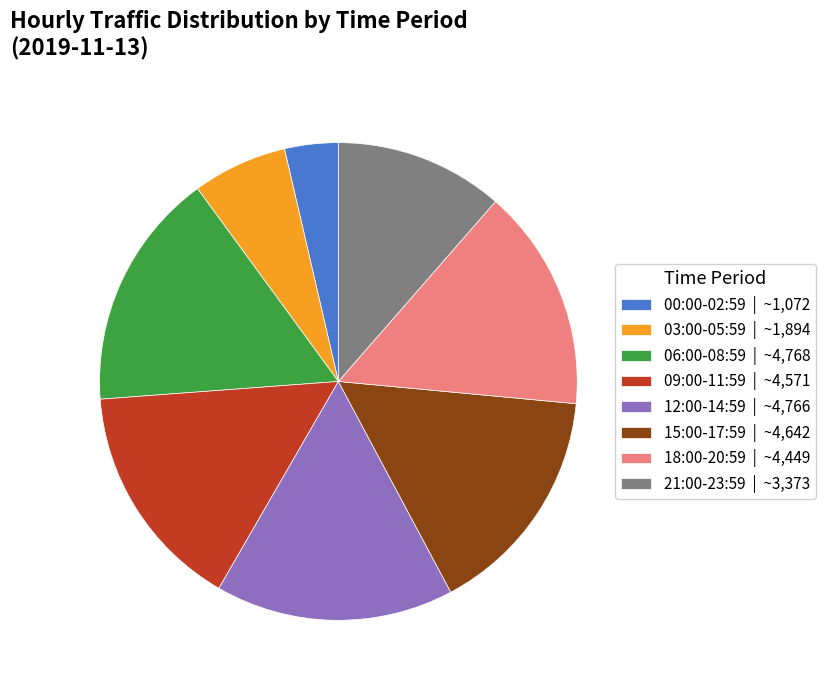

What is the smallest slice in the pie chart?

00:00-02:59 | ~1,072